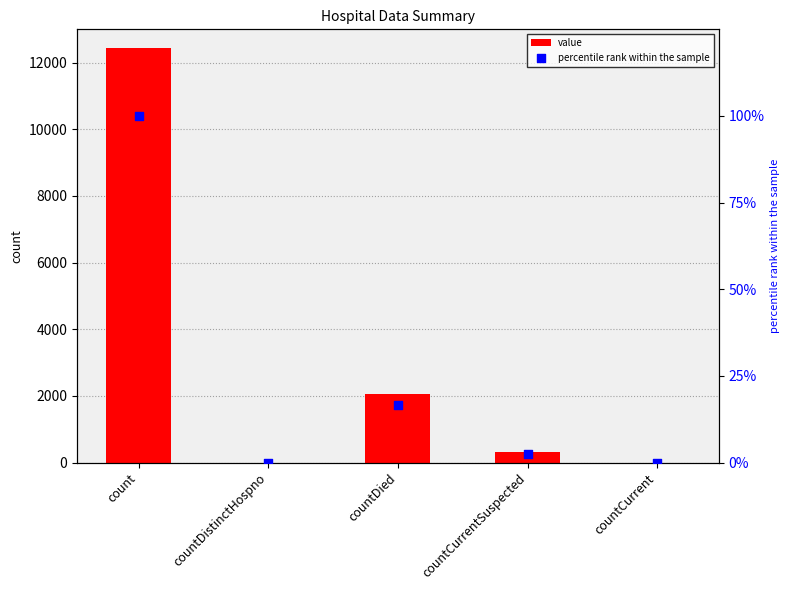

What are all the series names shown in the legend?

value, percentile rank within the sample